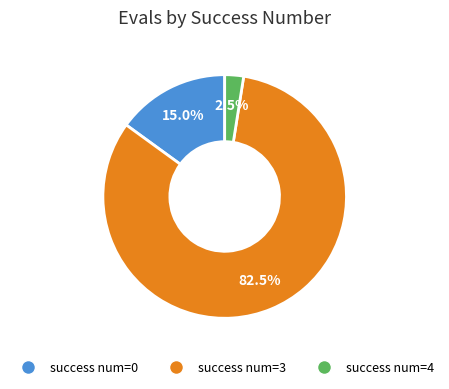

Is there any slice that represents more than half of the pie?

Yes